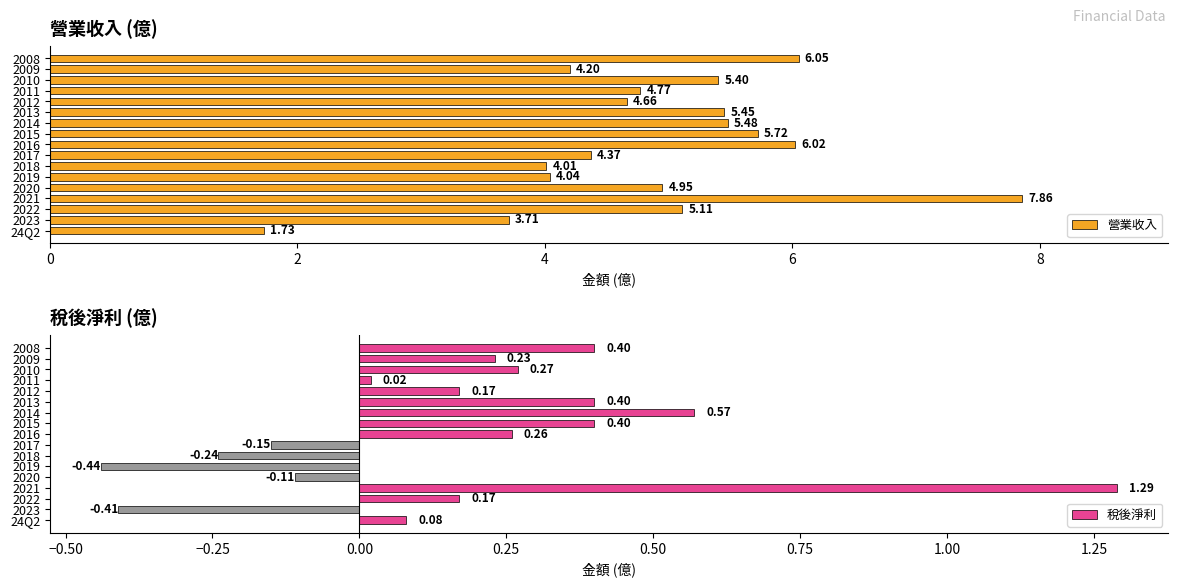

What is the sum of the 稅後淨利 values at 2015 and 2013?

0.8